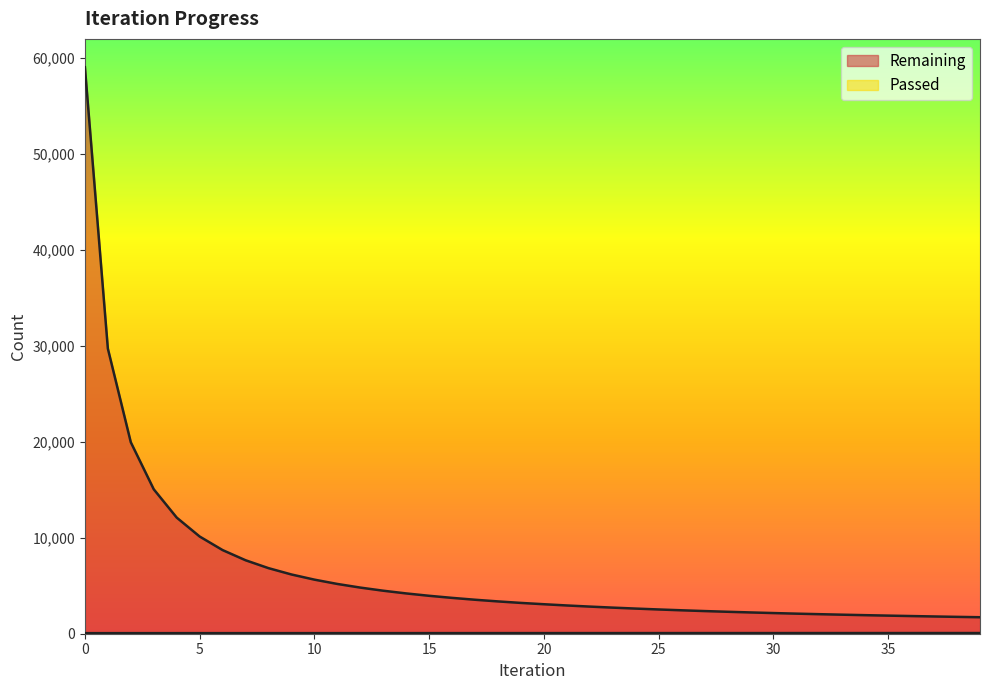

What is the difference between the Passed values at 0 and 20?

6